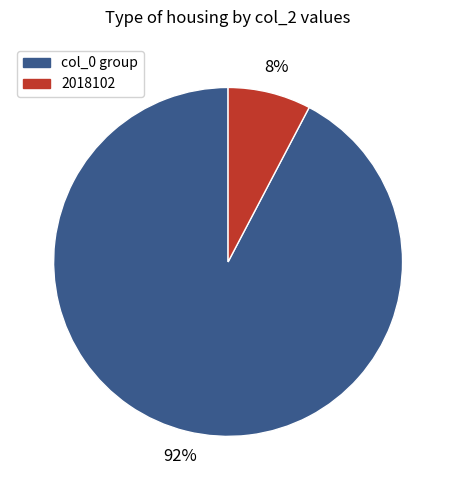

To the nearest percent, what is the combined percentage of 2018102 and col_0 group?

100%